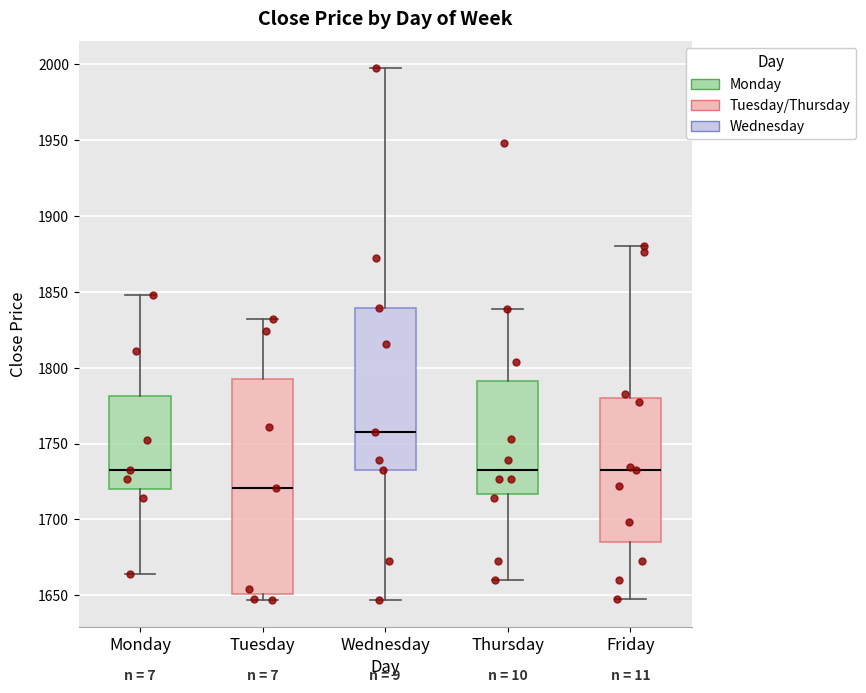

Which box's median line is the lowest?

Tuesday